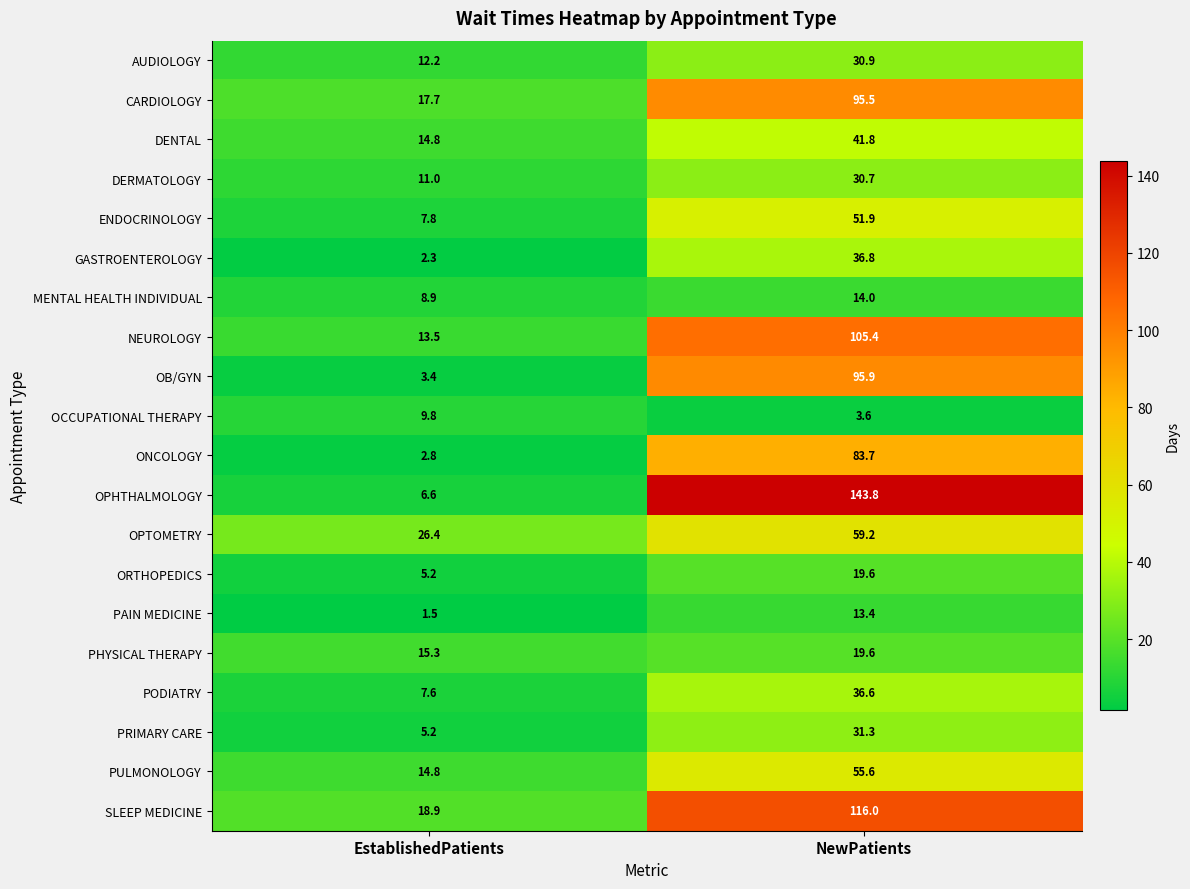

List the labels in order of PODIATRY value, smallest first.

EstablishedPatients, NewPatients